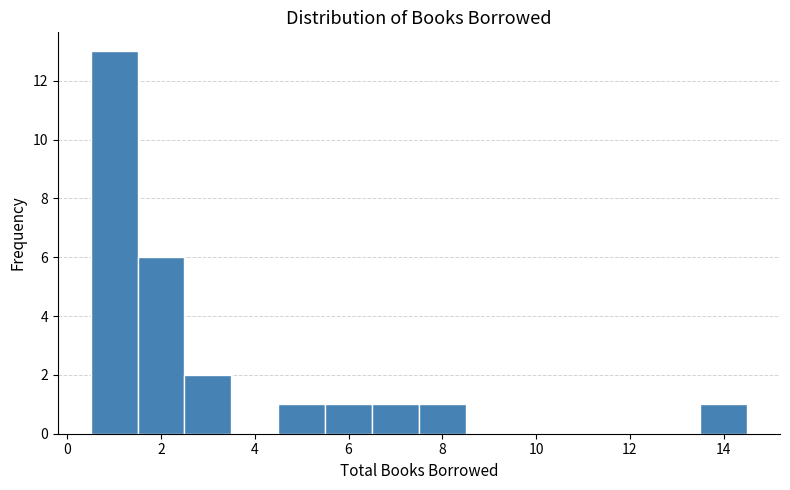

What is the height of the bar covering 6.5 to 7.5 on the x-axis? Neither the bar edges nor the heights are printed on the chart, so give them approximately, as read against the axes.

1